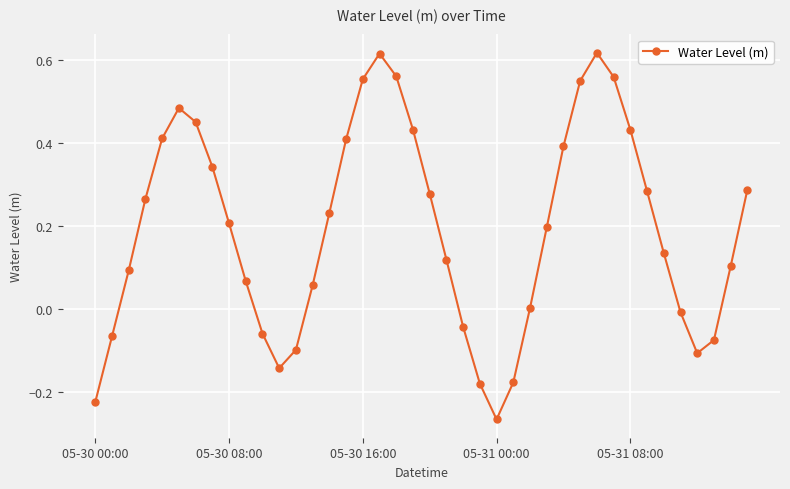

How many points are higher than both their immediate neighbors (excluding endpoints)?

3